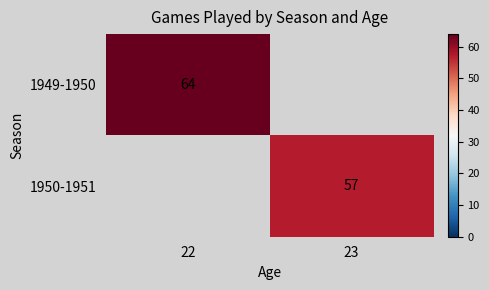

The 1950-1951 series shows 57 at 23. True or false?

True